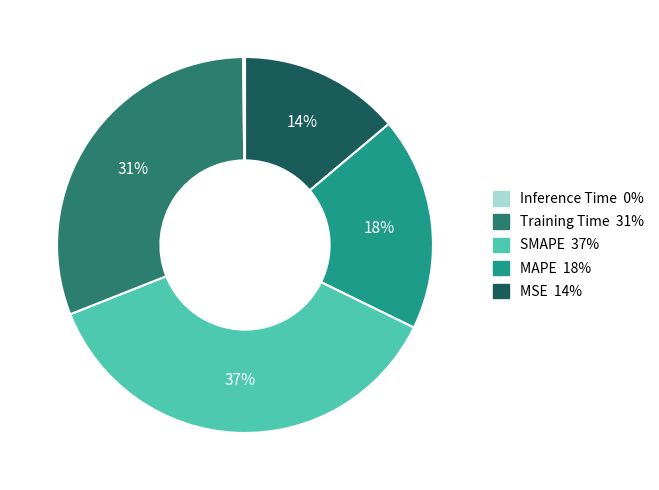

To the nearest percent, what is the average slice percentage?

20%